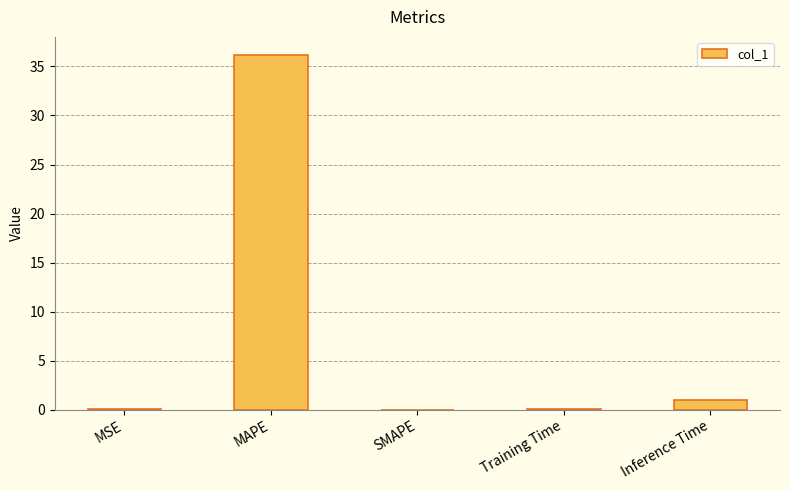

Which has a higher value, Inference Time or Training Time?

Inference Time